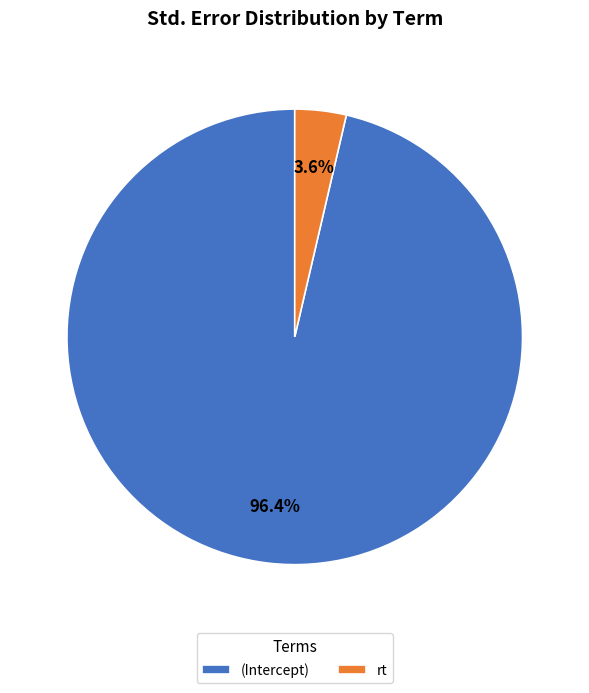

The rt slice represents 4% of the pie. True or false?

True